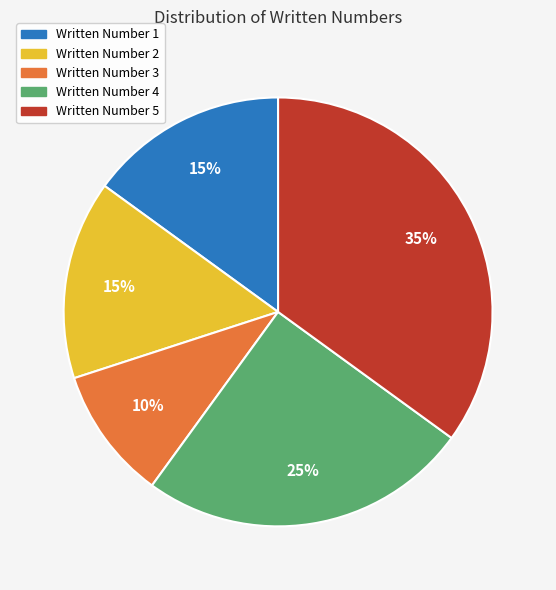

What is the smallest slice in the pie chart?

Written Number 3